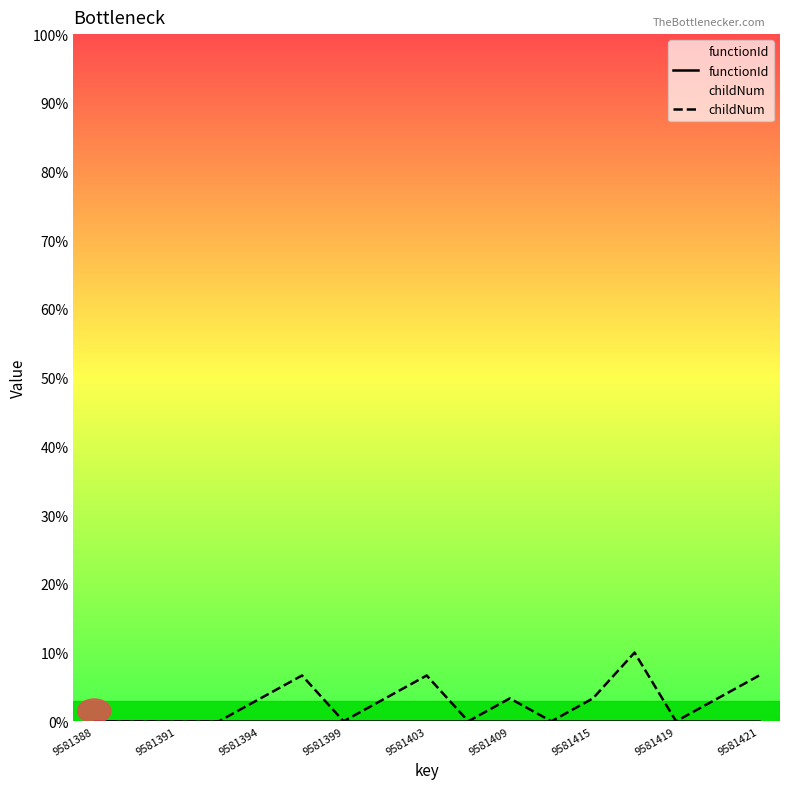

What is the difference between the maximum and minimum values in the childNum series?

10.0